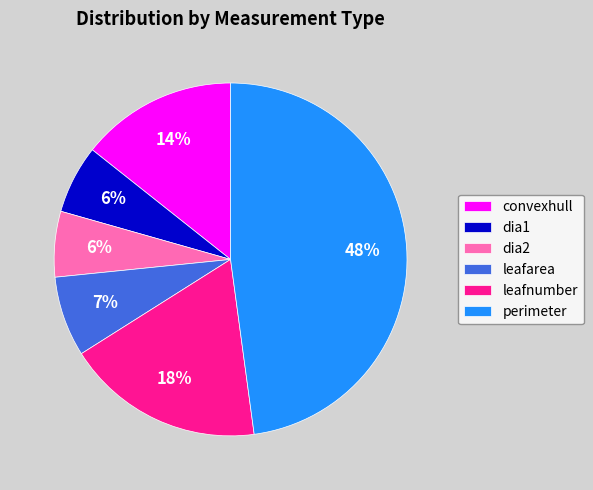

Is dia2 the majority of the pie?

No